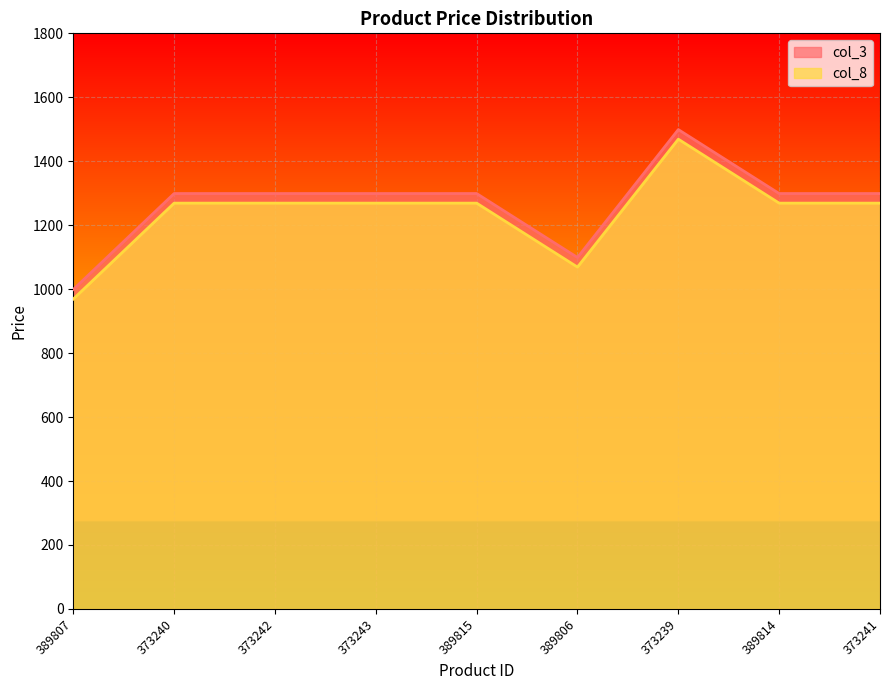

True or false: col_8 and col_3 cross at least once.

False